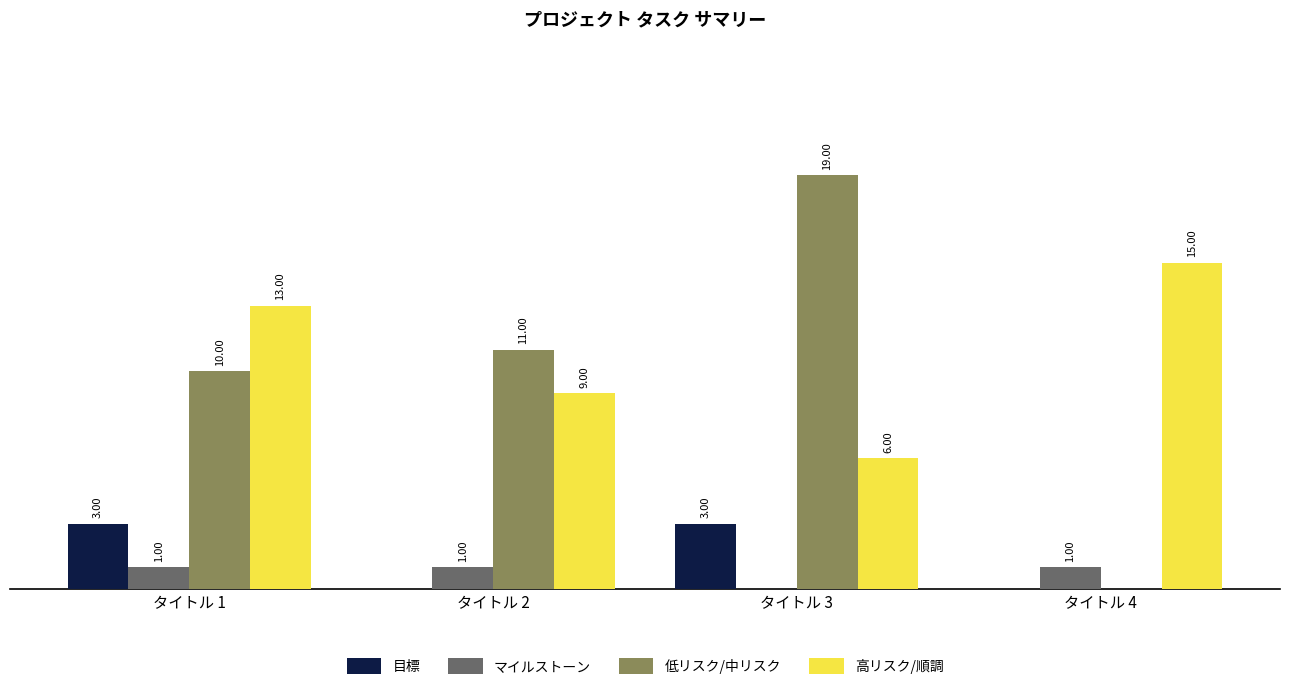

Which series has the largest total across all categories?

高リスク/順調